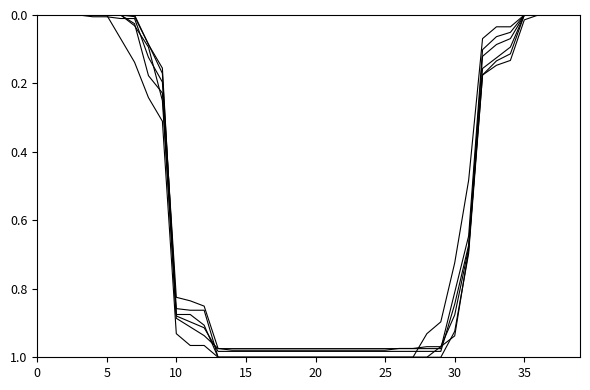

Is it true that SRX6980245 equals 1.6 at 23?

False